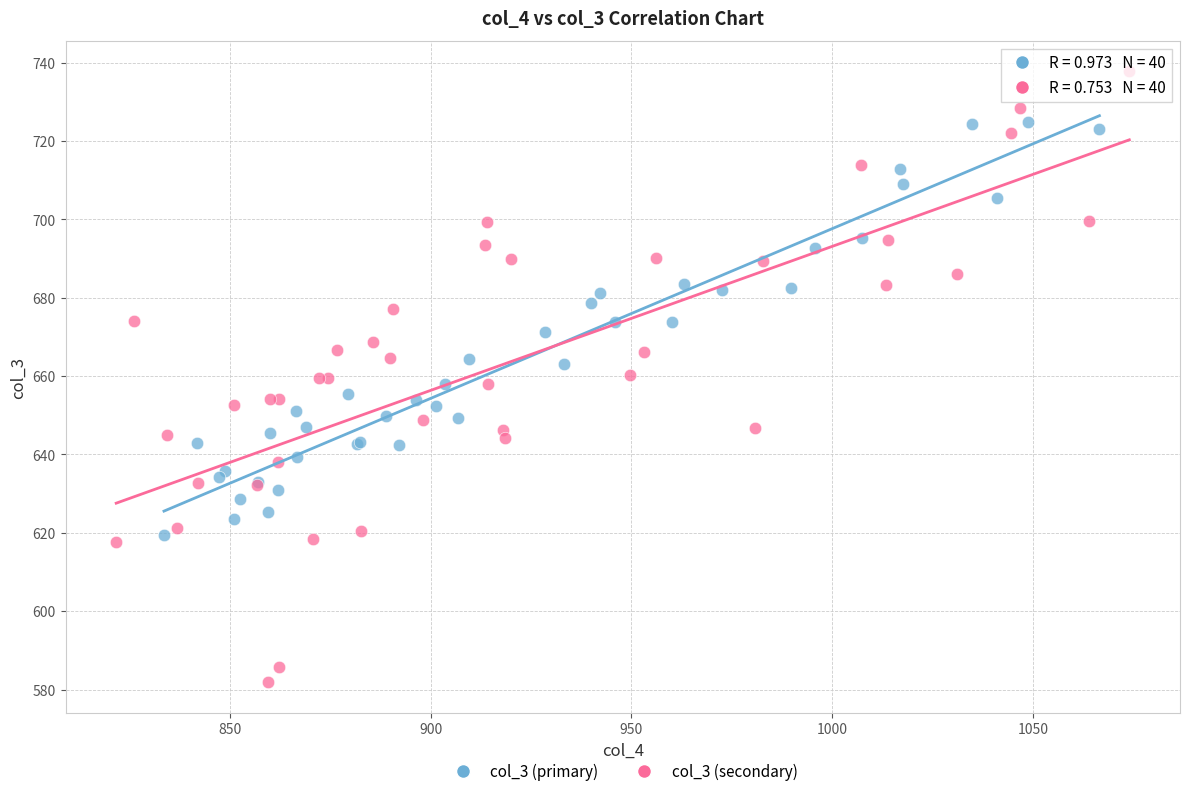

Which series has the largest Y range (max minus min)?

col_3 (secondary)